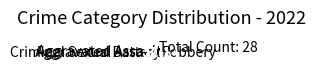

What is the ratio of the value at Robbery to the value at Aggravated Battery?

2.7